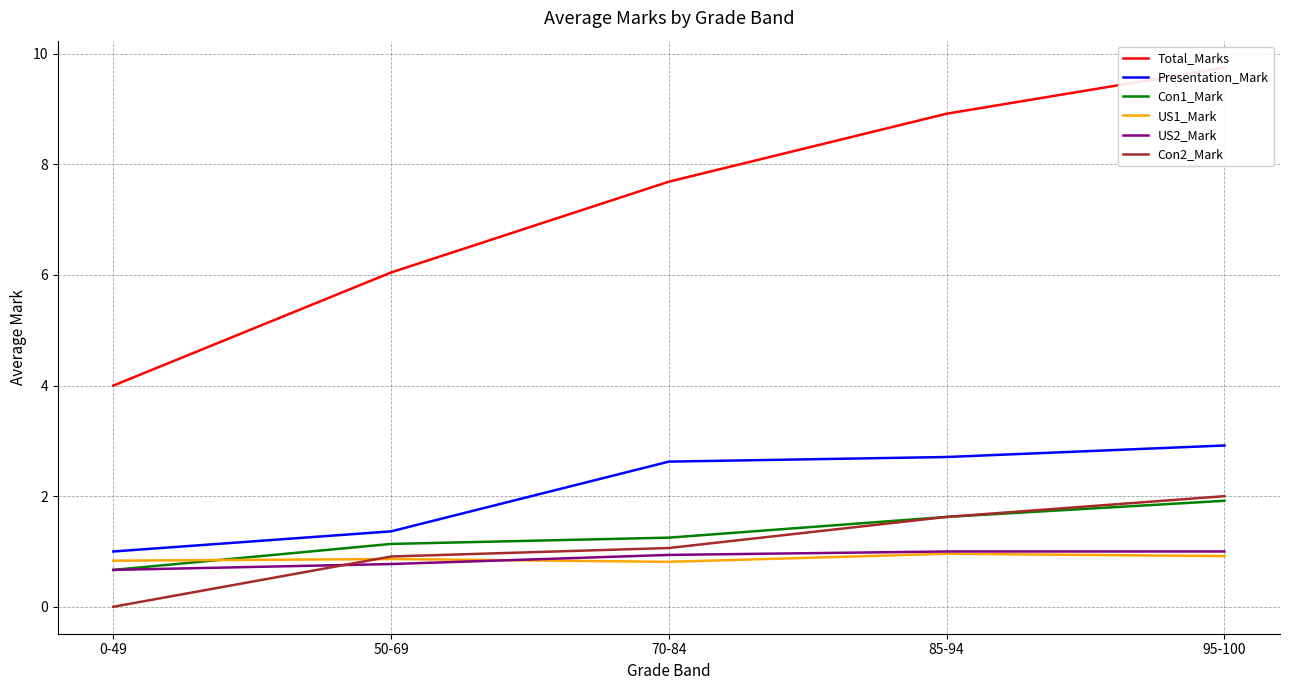

What is the value of the US1_Mark point at the 1st from the left?

0.8